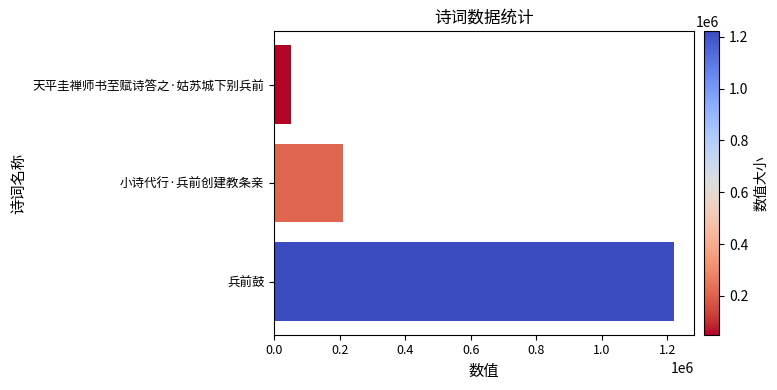

What is the change in value from 小诗代行·兵前创建教条亲 to 兵前鼓?

+1011217